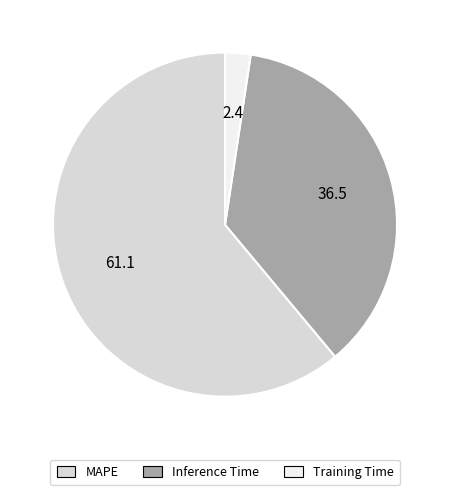

Do Training Time and MAPE together represent more than half of the pie?

Yes